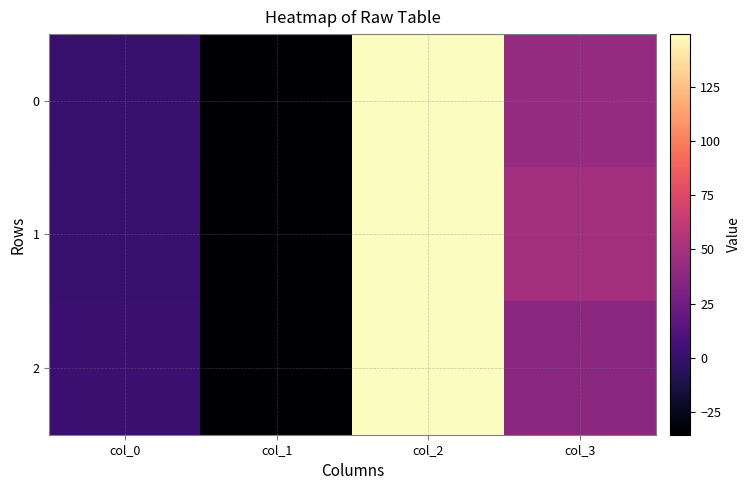

At how many categories does at least one series exceed 84?

1